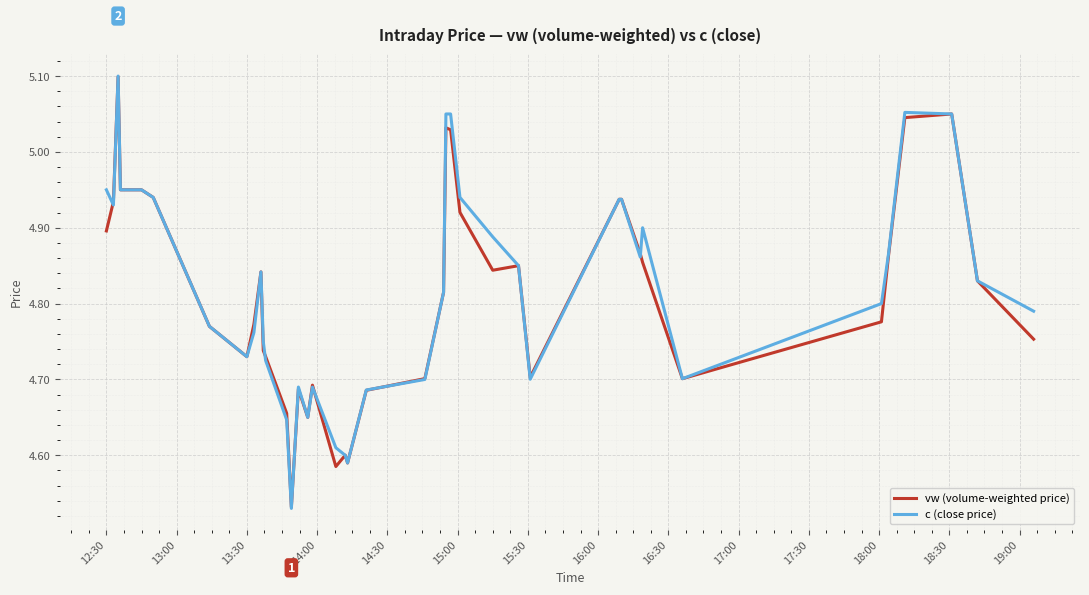

Which series has the widest spread of values?

c (close price)